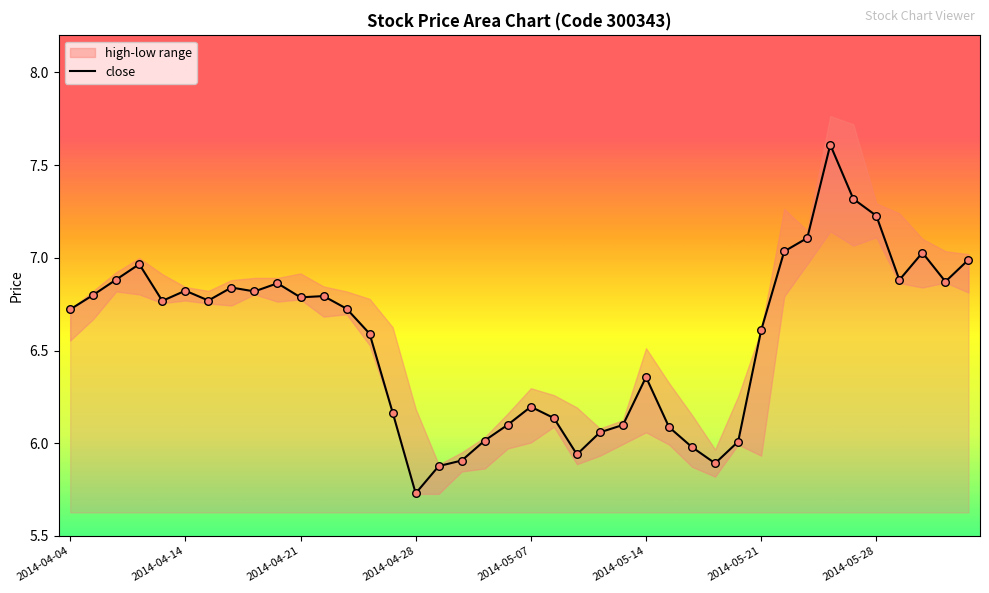

Approximately how many times larger is the value at 19 compared to 38?

0.9